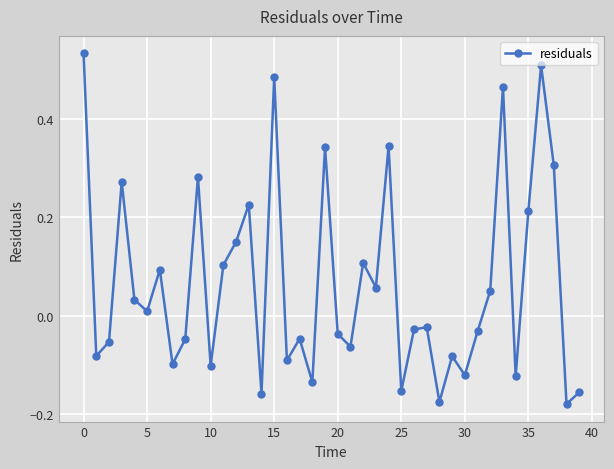

What is the sum of all values?

2.6